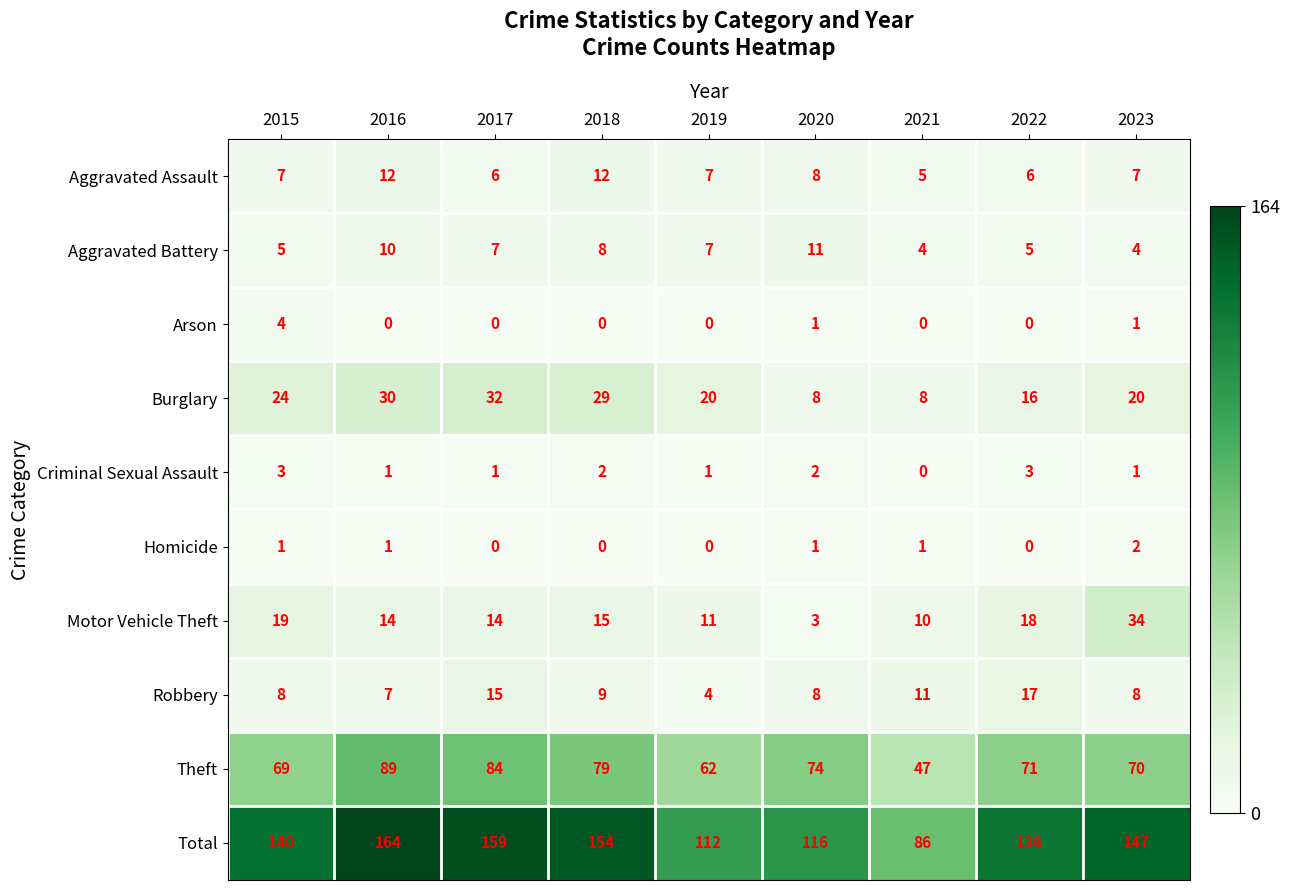

How many data points in Aggravated Assault are less than 7?

3